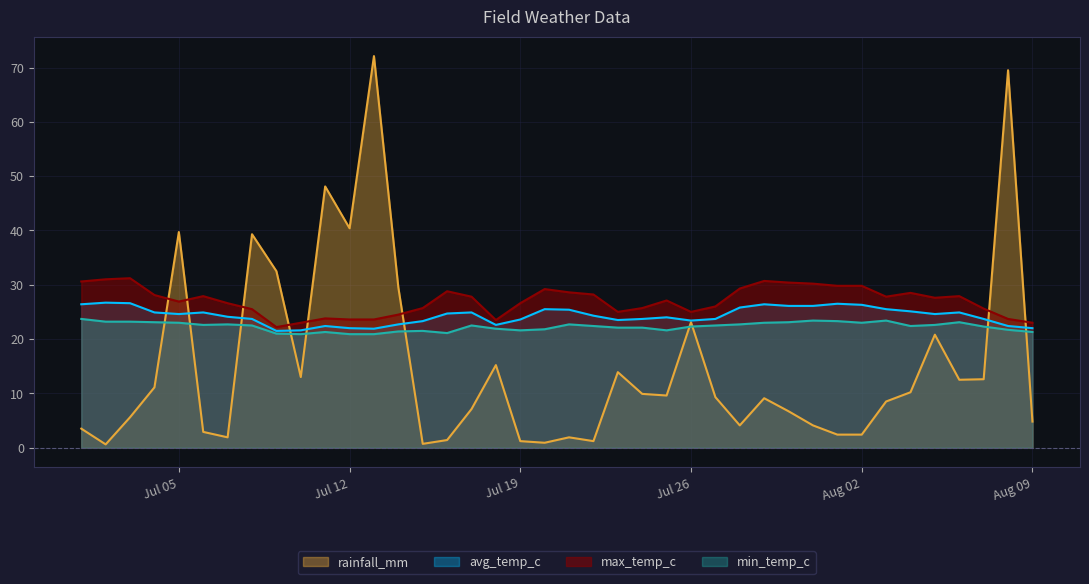

How many values in the avg_temp_c series exceed 24?

22